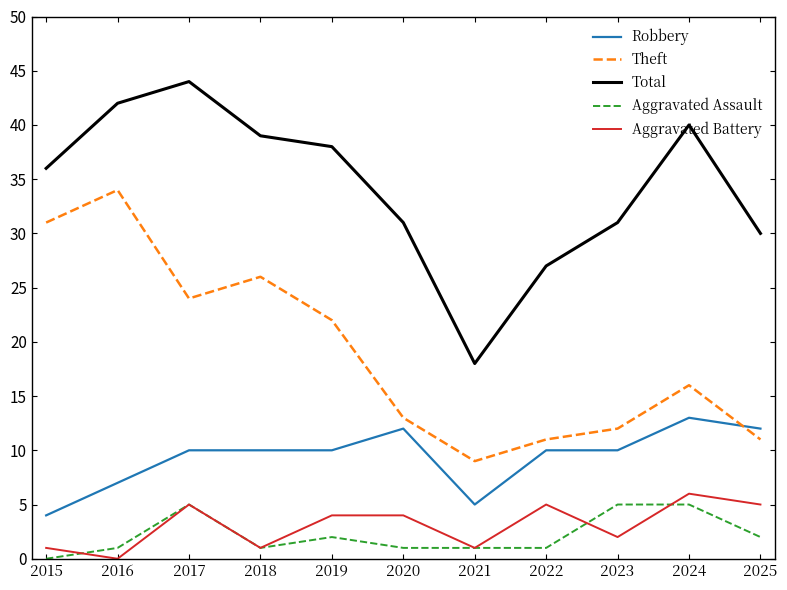

True or false: Theft has a value of 11 at 2022.

True